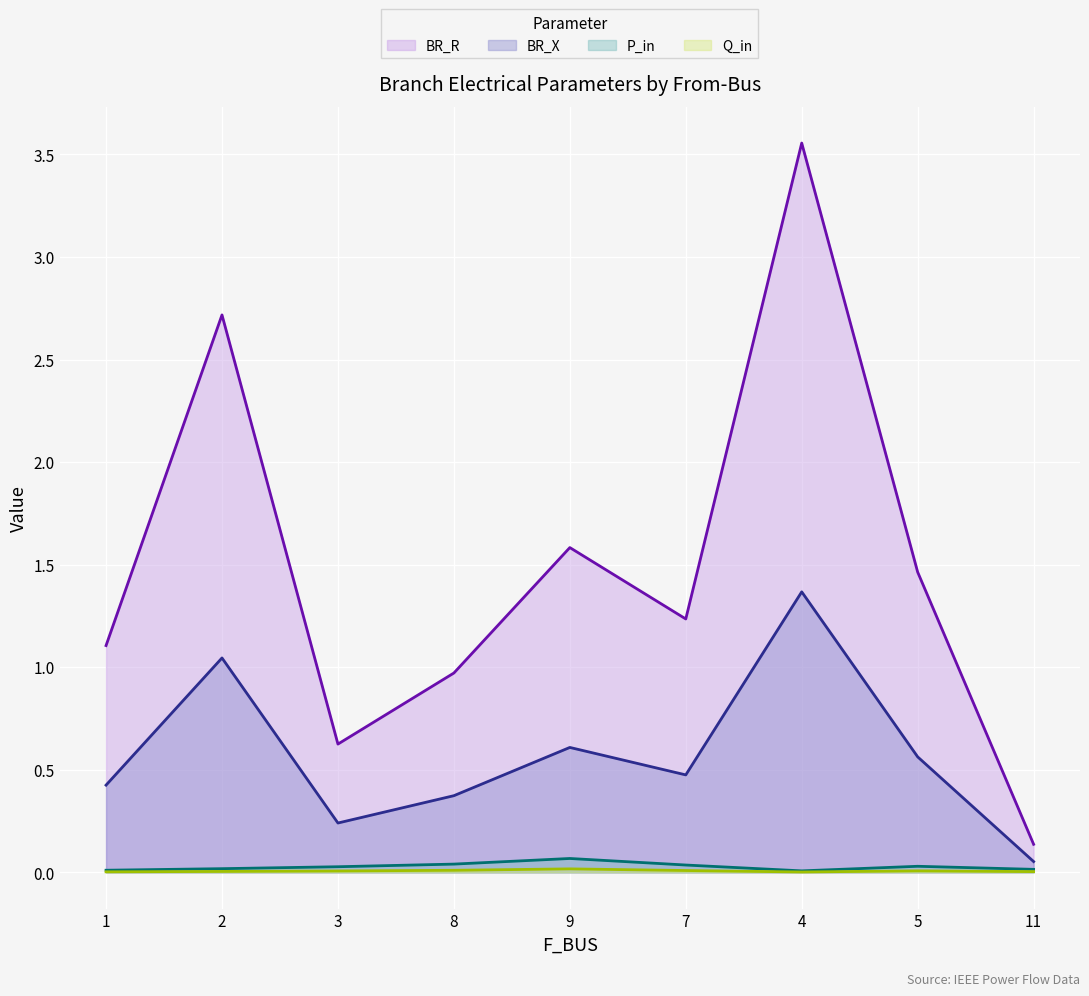

Which series changed the most between 5 and 11?

BR_R